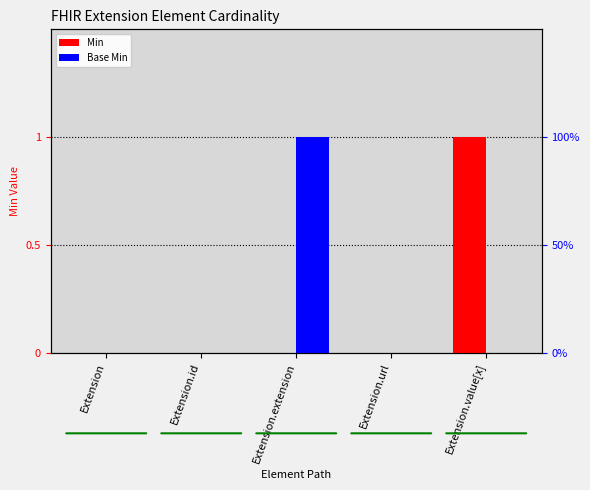

Does the chart contain stacked bars?

No